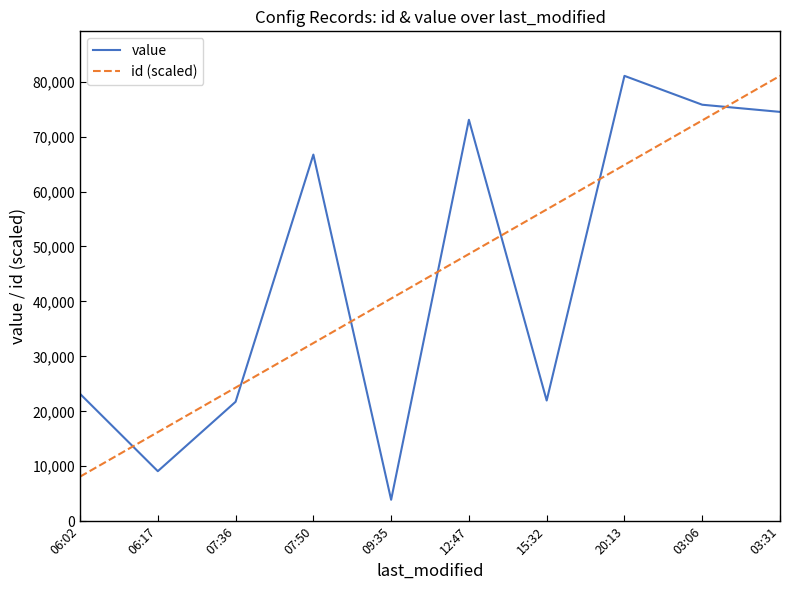

Which series has the largest range (max minus min)?

value